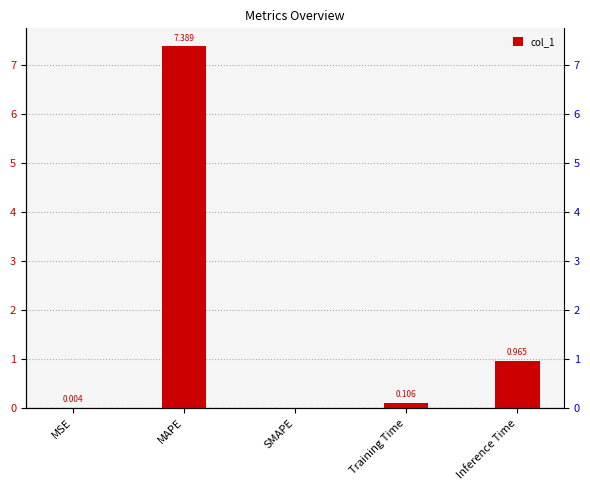

List the labels in order of value, largest first.

MAPE, Inference Time, Training Time, MSE, SMAPE